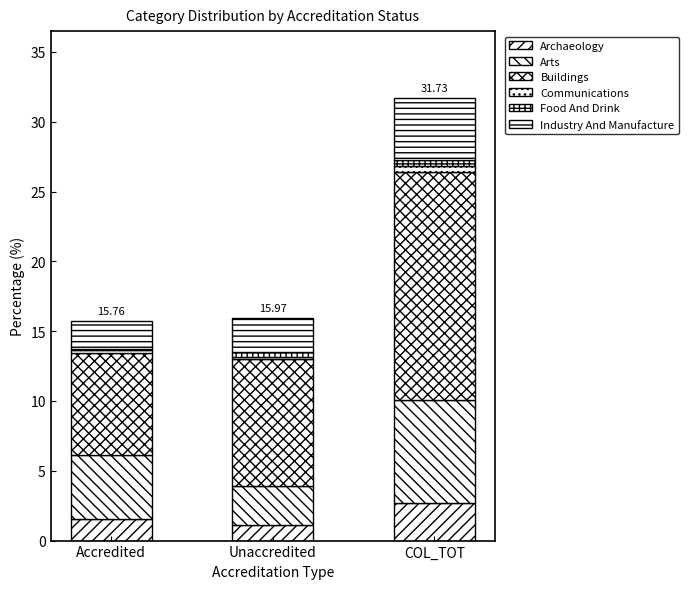

Is it true that Archaeology equals 1.6 at Accredited?

True